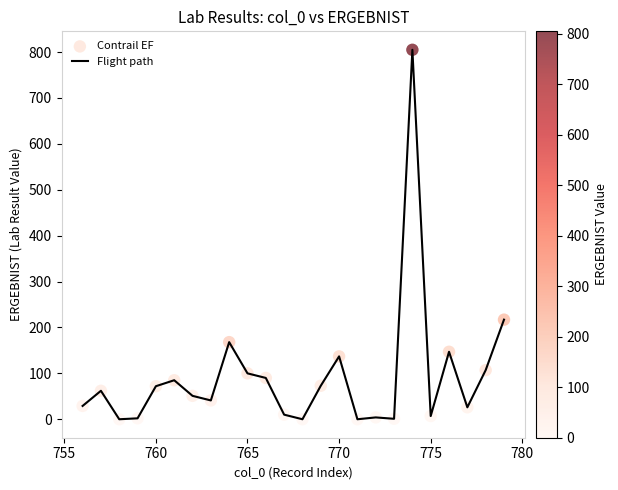

What is the maximum value shown in the chart?

805